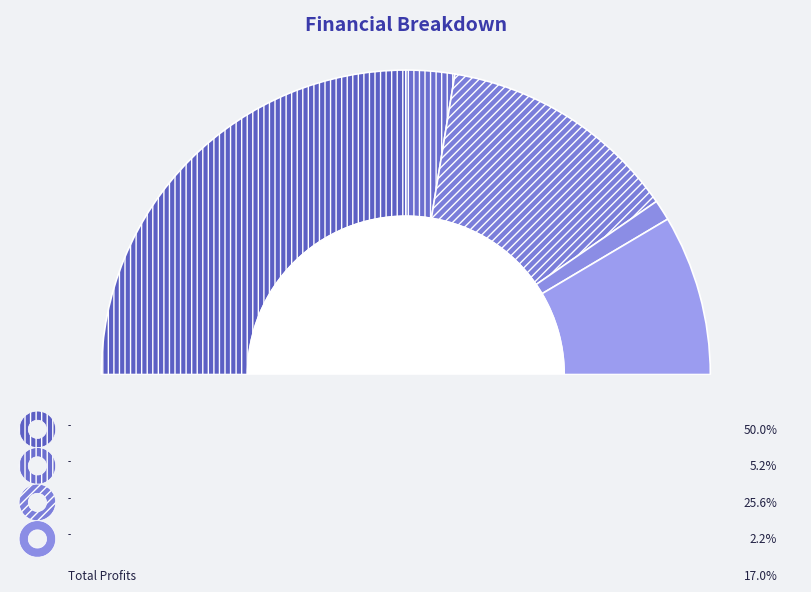

What is the ratio of the value at Total Operation Fixed Costs to the value at Total Profits?

0.1